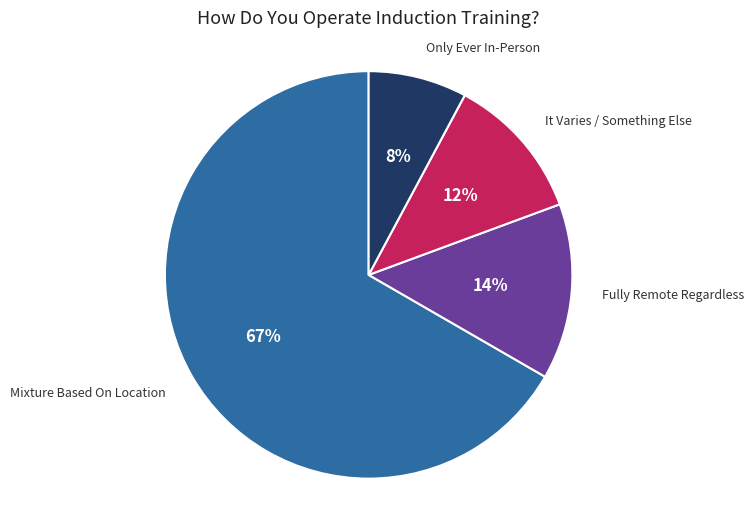

How many slices are in this pie chart?

4